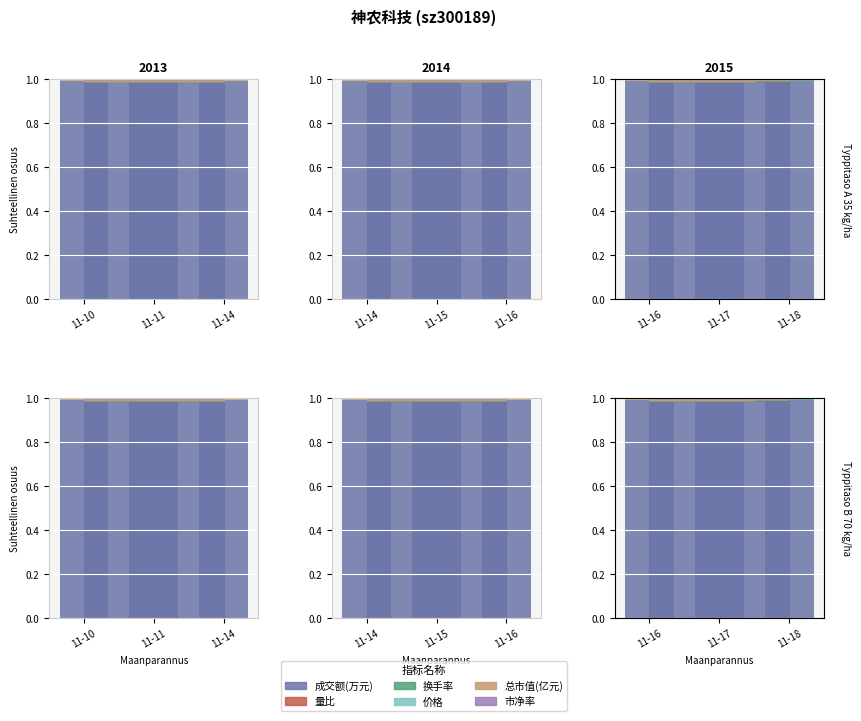

What are all the series names shown in the legend?

成交额(万元), 量比, 换手率, 价格, 总市值(亿元), 市净率